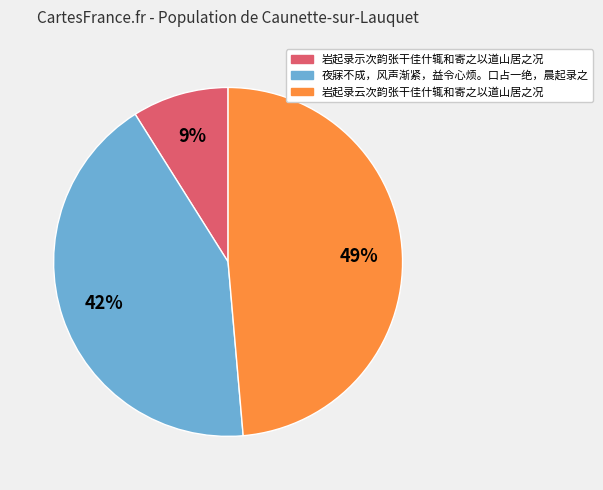

Is it true that 夜寐不成，风声渐紧，益令心烦。口占一绝，晨起录之 is 51% of the pie?

False